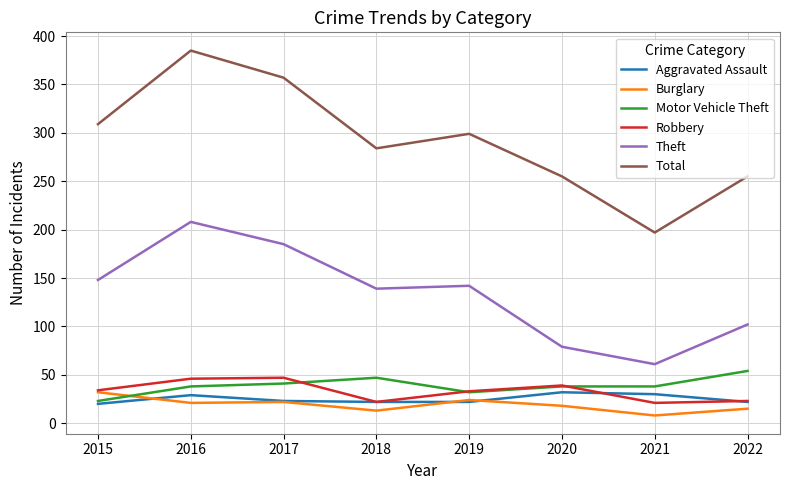

Which category has the lowest value in the Theft series?

2021